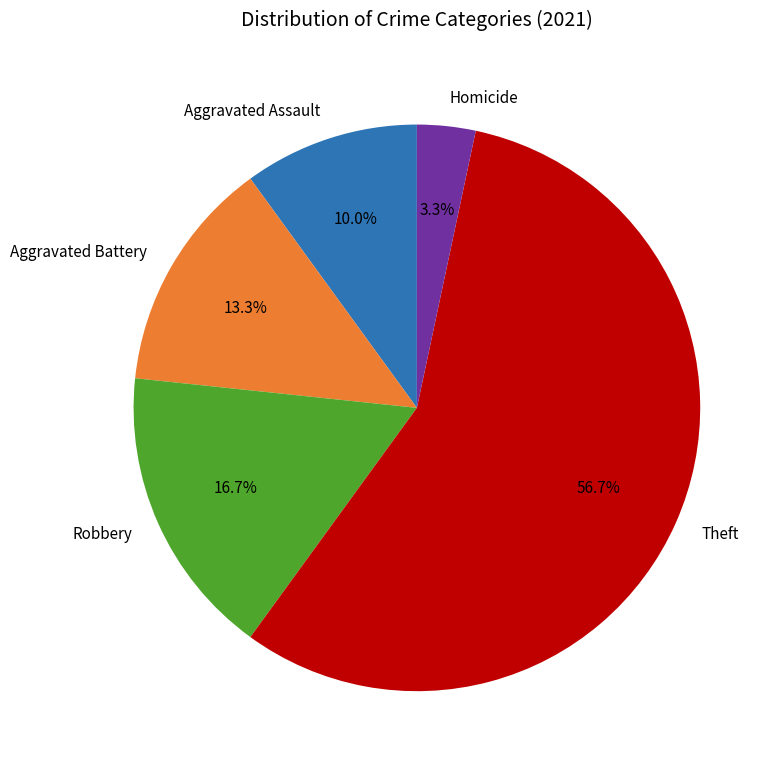

Which category has the smallest portion of the pie?

Homicide